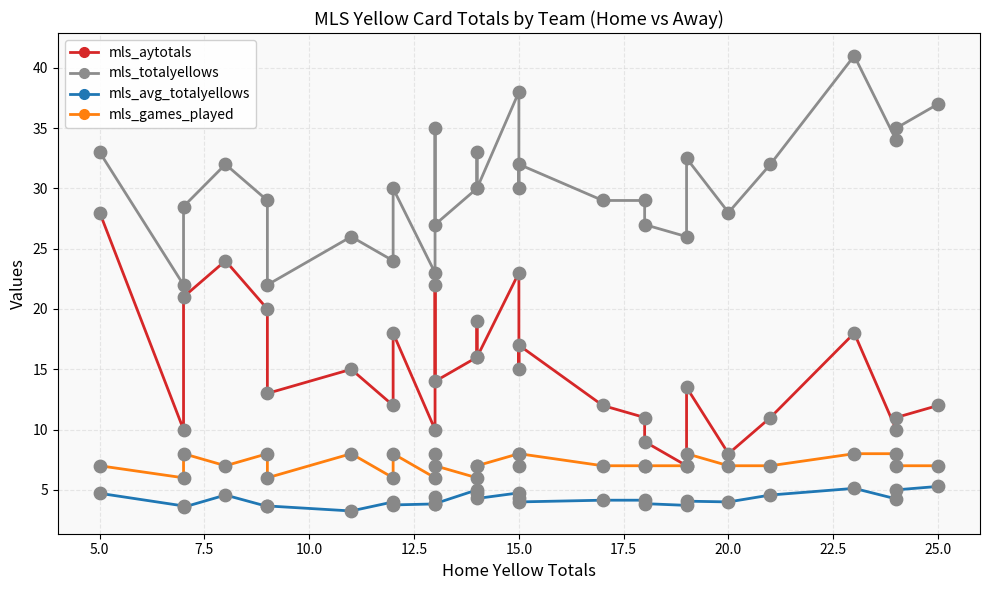

At which category is the sum across all series the highest?

15